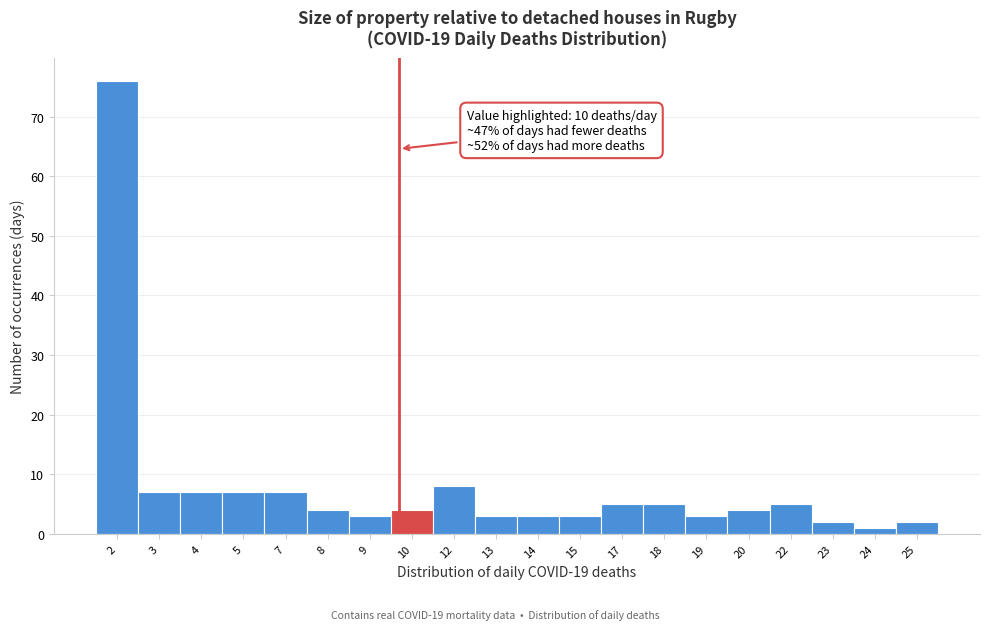

Reading left to right, list all the values displayed in this chart.

76	7	7	7	7	4	3	4	8	3	3	3	5	5	3	4	5	2	1	2